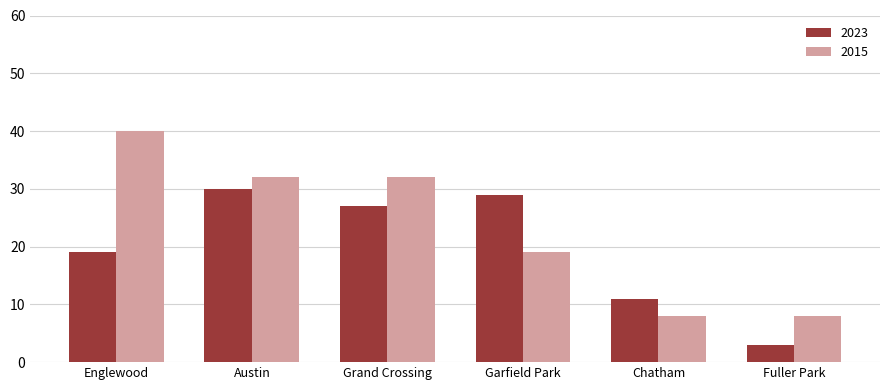

What position from the left is Grand Crossing?

3